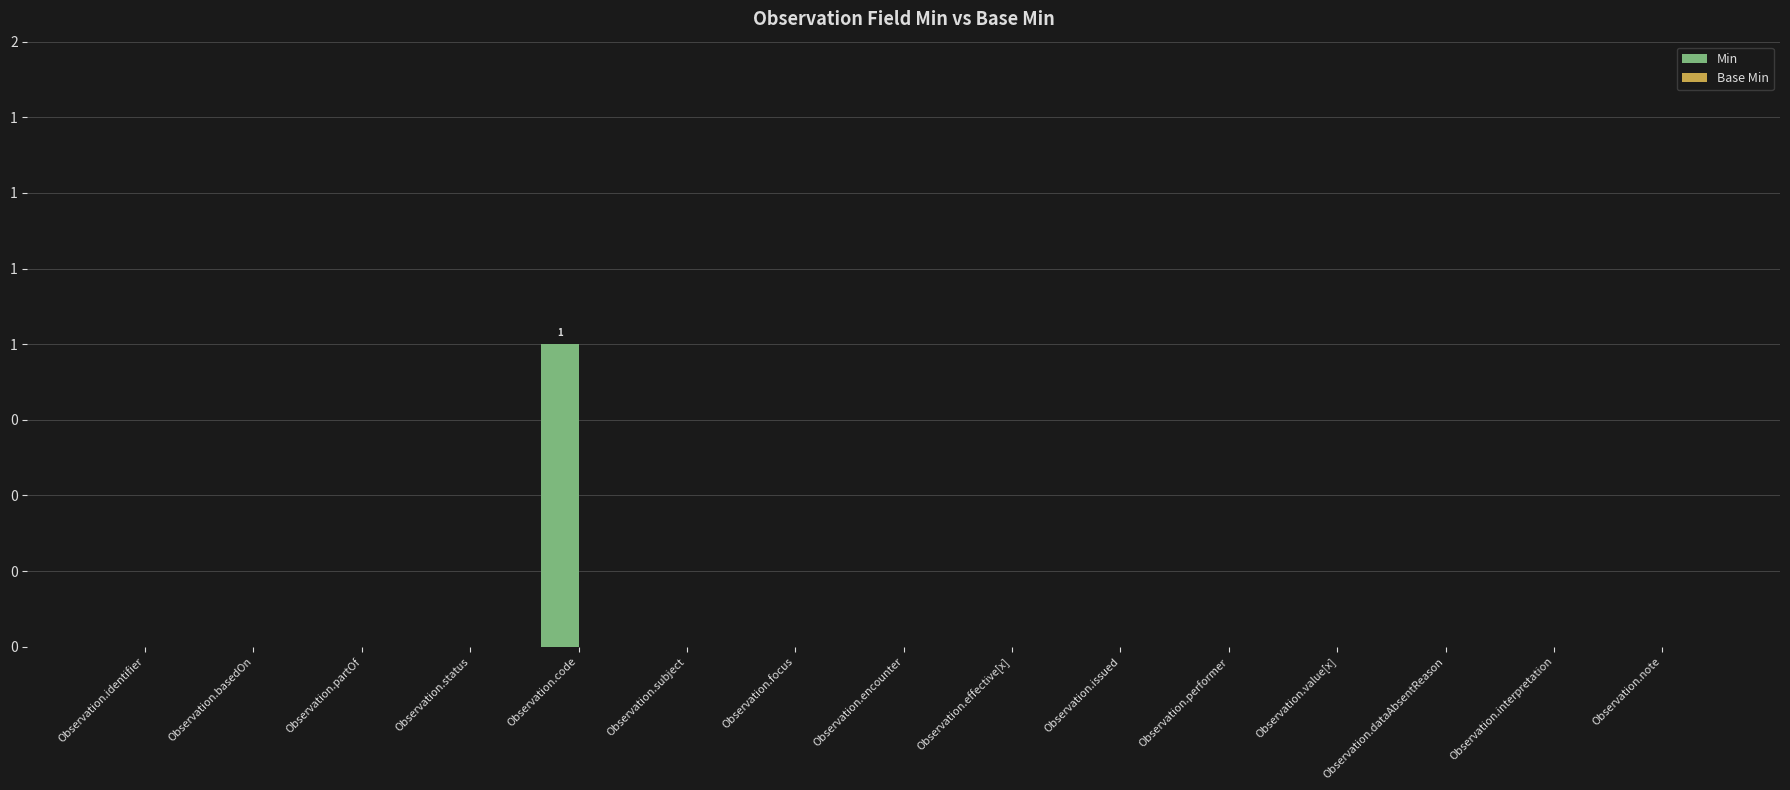

At which category does the chart reach its minimum across all series?

Observation.identifier